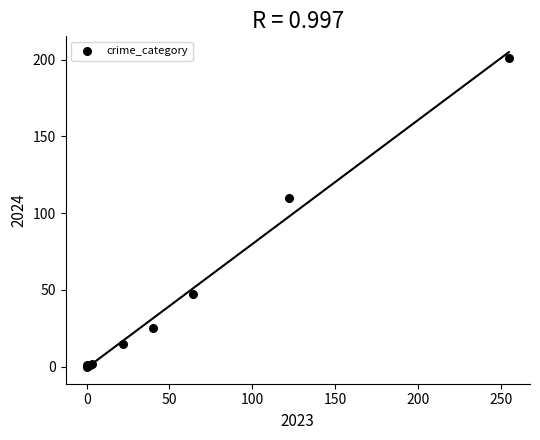

What Y value in the scatter plot is closest to 100?

110